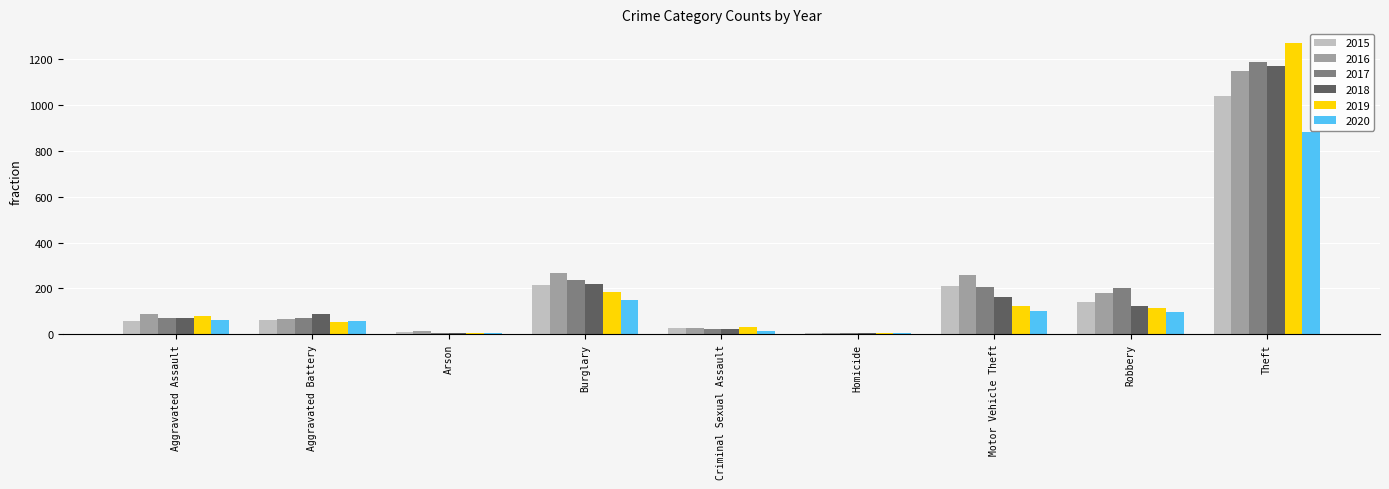

Does the chart contain stacked bars?

No